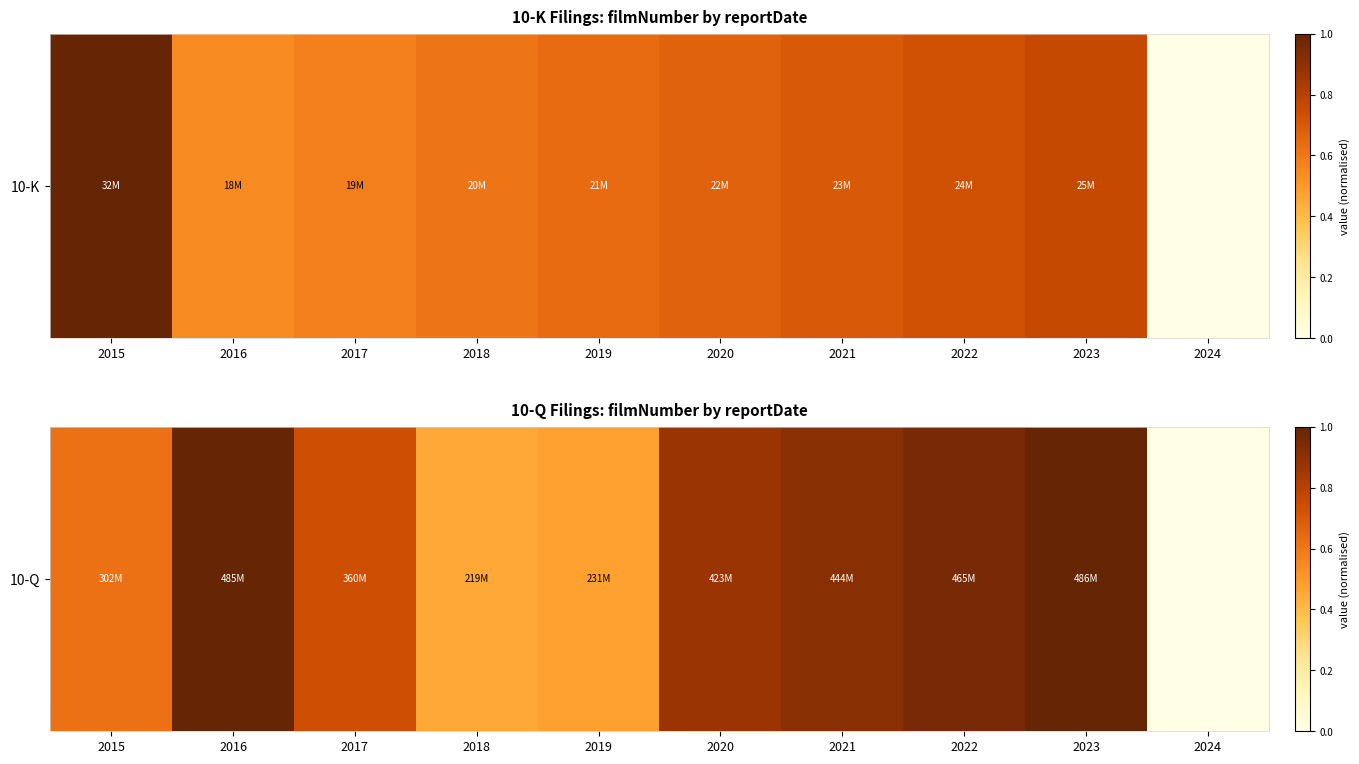

Which label corresponds to the smallest value in the chart?

2024